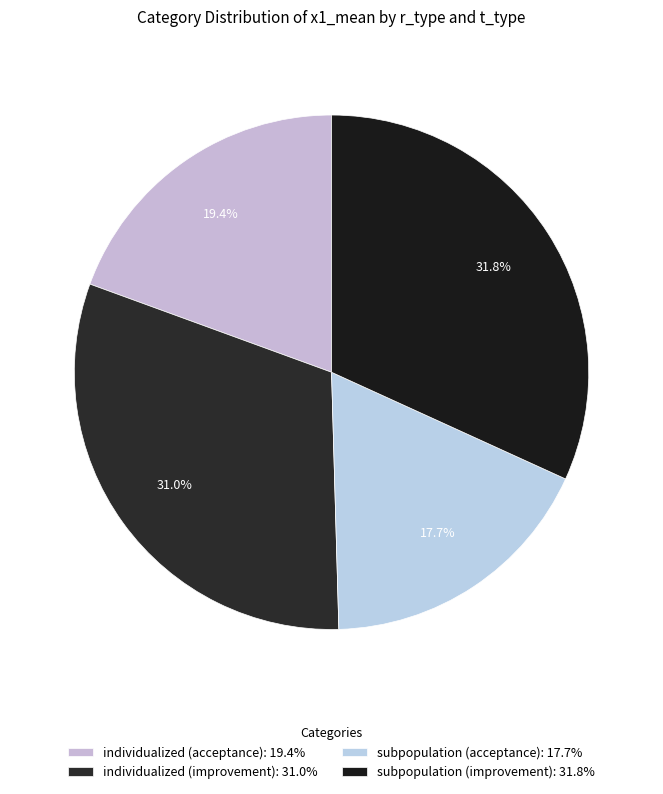

To the nearest percent, what percentage of the pie is individualized (acceptance)?

19%